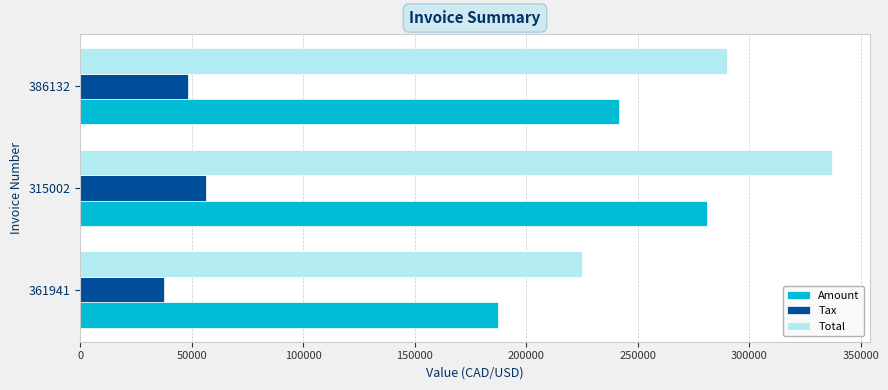

Rank the series by their maximum value, from highest to lowest.

Total, Amount, Tax